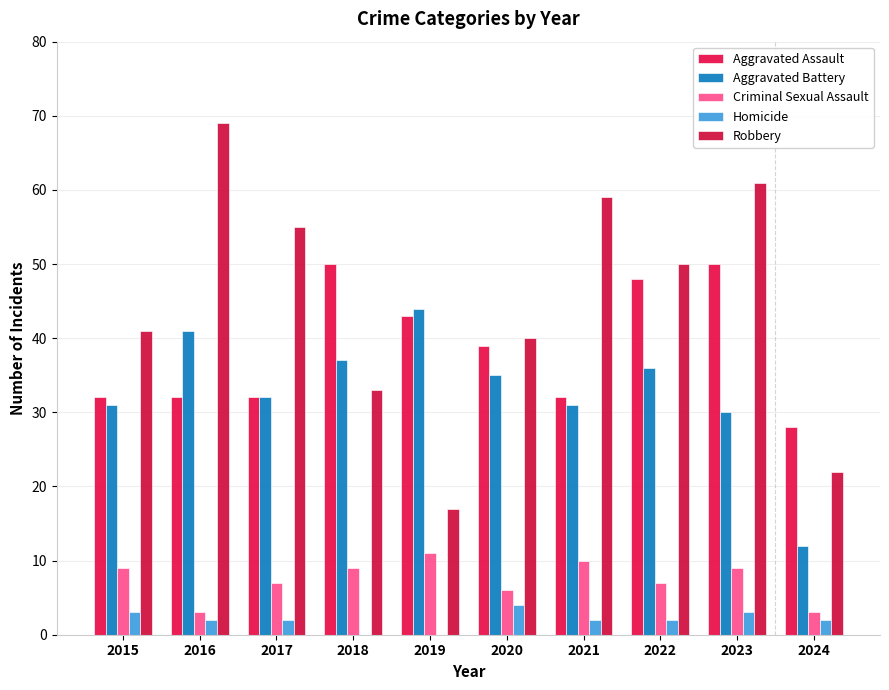

List the labels in order of Homicide value, largest first.

2020, 2015, 2023, 2016, 2017, 2021, 2022, 2024, 2018, 2019